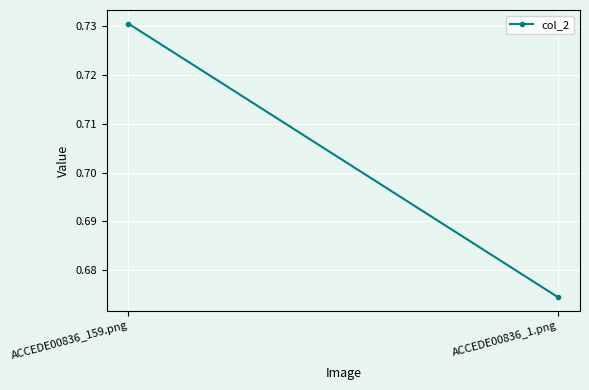

What position from the right is ACCEDE00836_1.png?

1